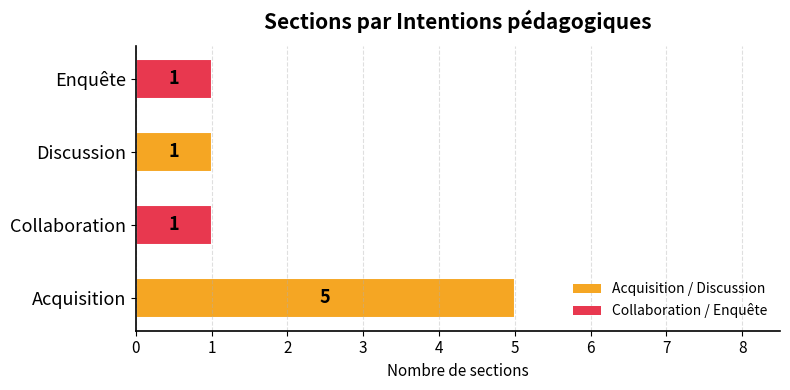

What is the smallest value displayed?

1